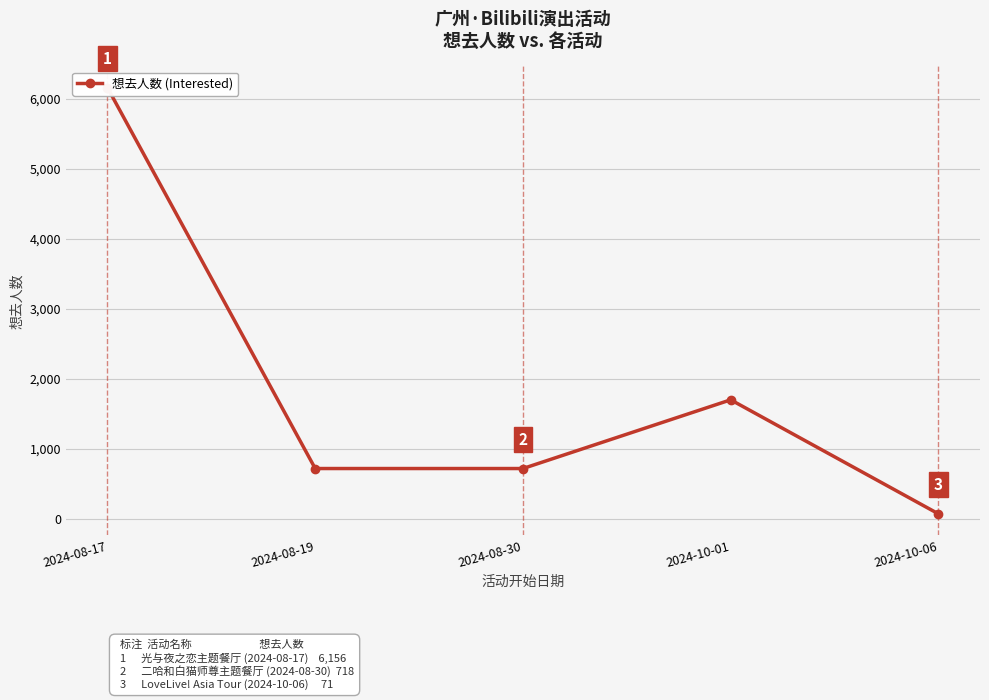

What is the sum of all values?

9362